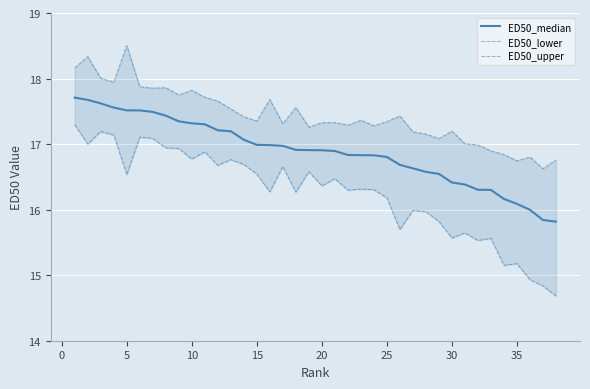

What is the value of the ED50_upper point at the 25th from the left?

17.3